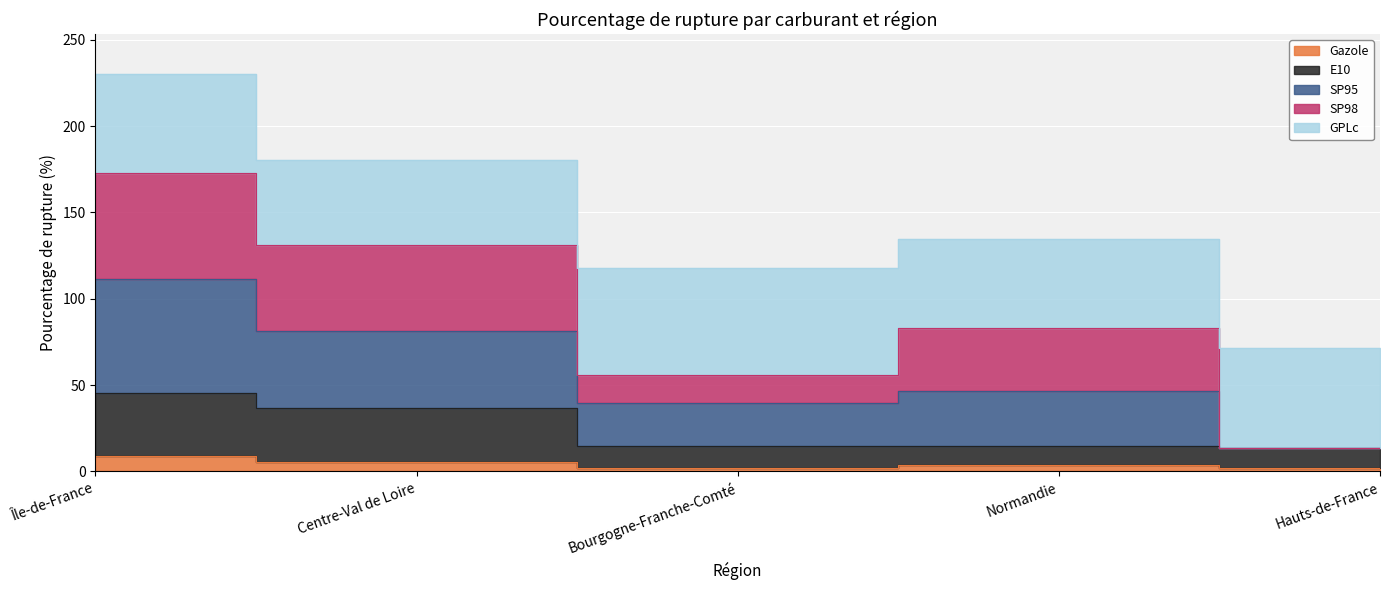

Between Île-de-France and Hauts-de-France, which series saw the biggest shift?

SP98